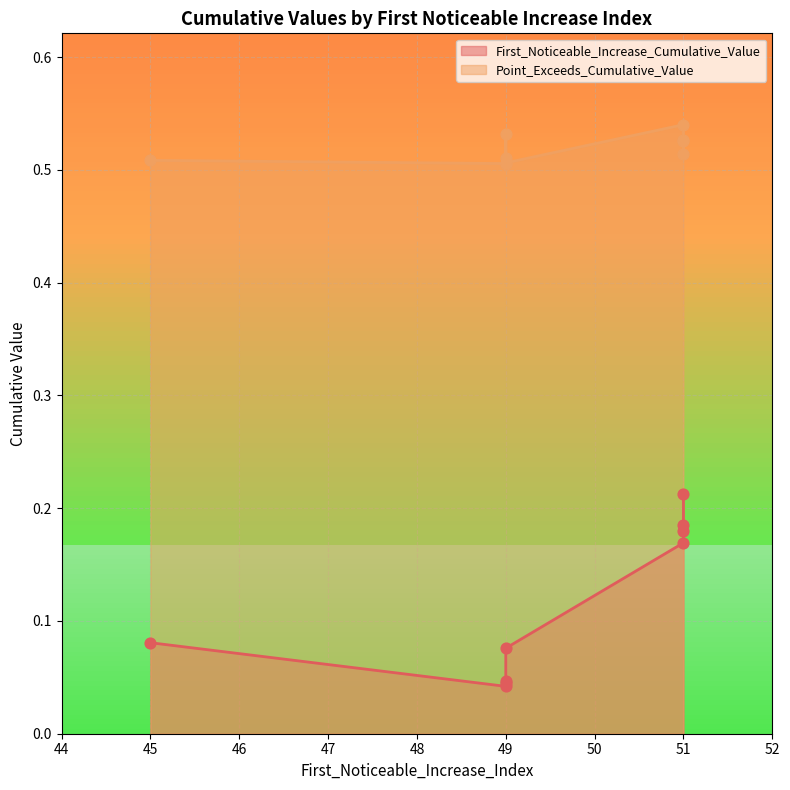

Which series contains the lowest Y value?

First_Noticeable_Increase_Cumulative_Value